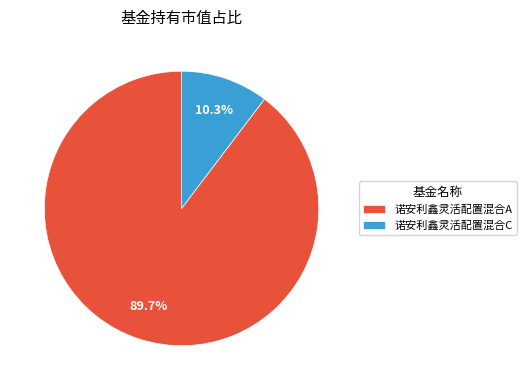

What is the largest slice in the pie chart?

诺安利鑫灵活配置混合A